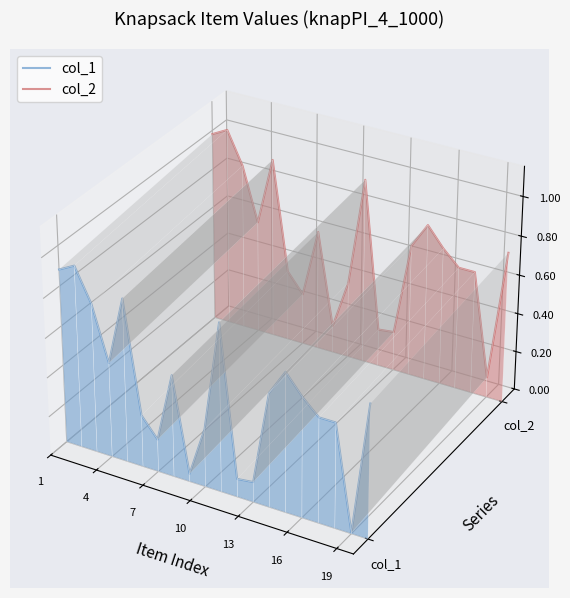

True or false: col_2 has a value of 0.0 at 19.

True